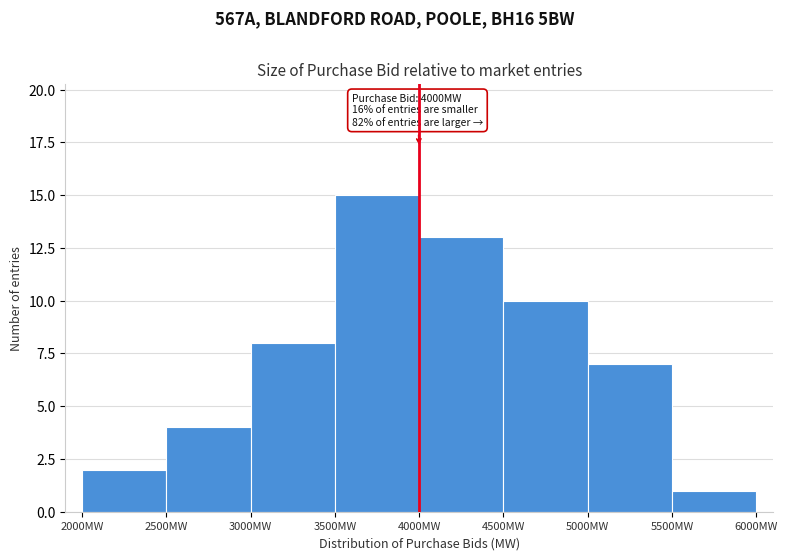

Over which range of the x-axis is the bar tallest?

3500 to 4000